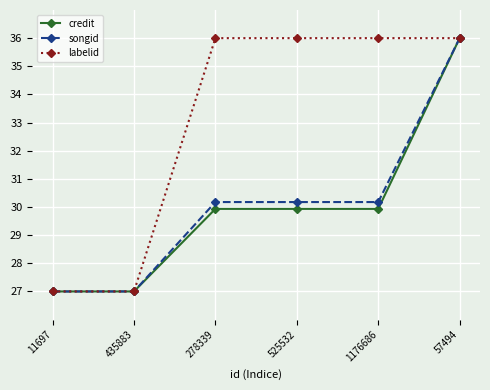

True or false: songid has more than 2 interior local peaks.

False